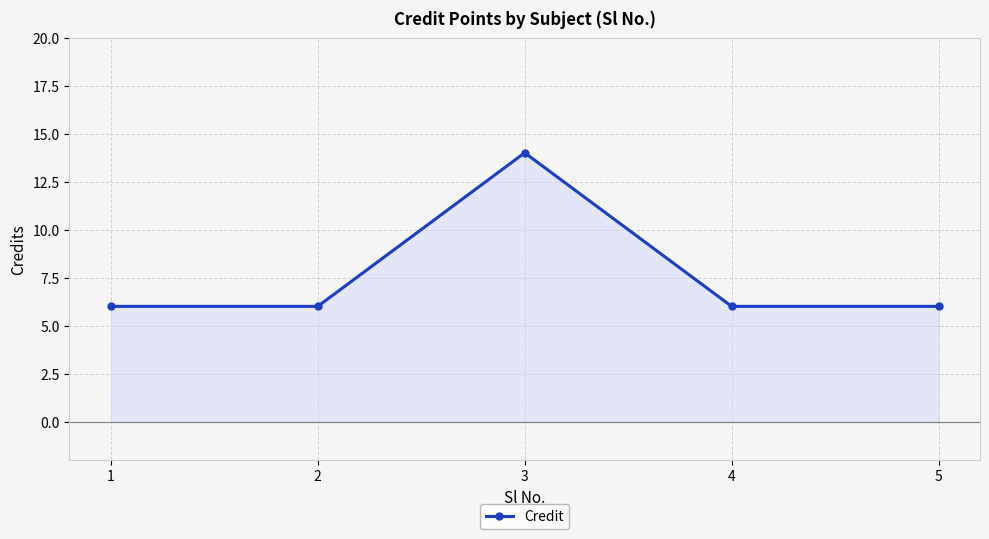

The value at 2 is 3. True or false?

False